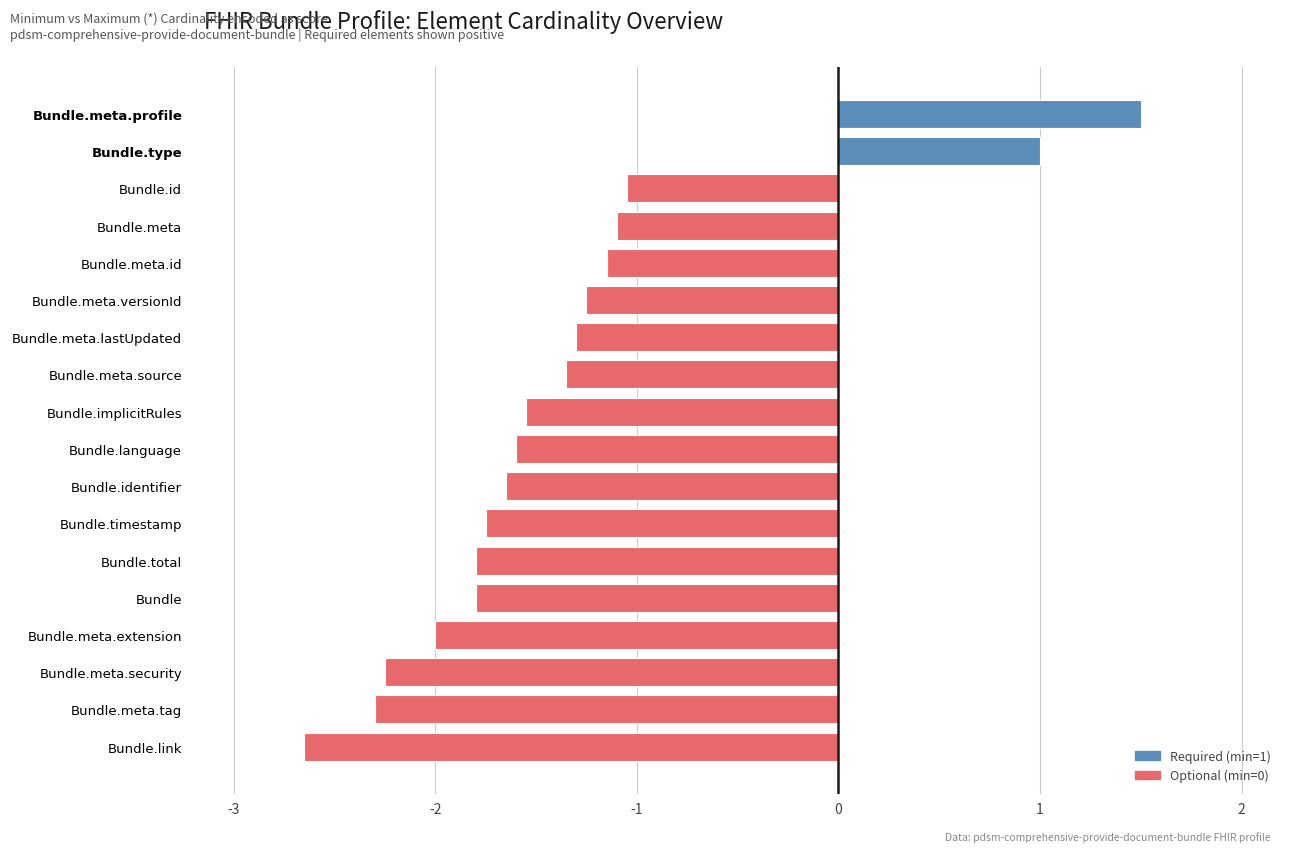

What is the sum of the values at Bundle.meta.tag and Bundle.meta.extension?

-4.3